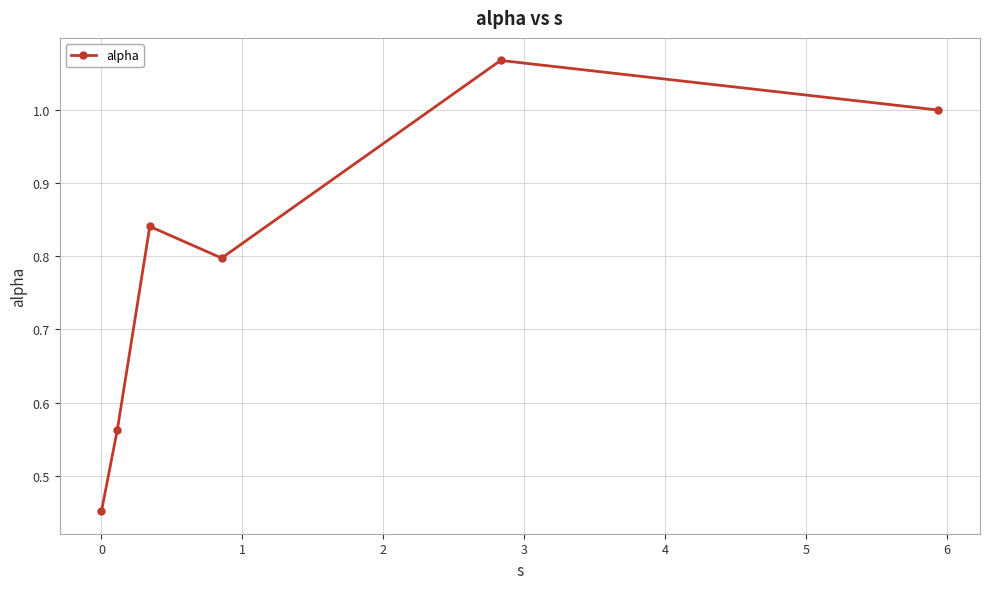

True or false: there are more than 0 points higher than both neighbors.

True